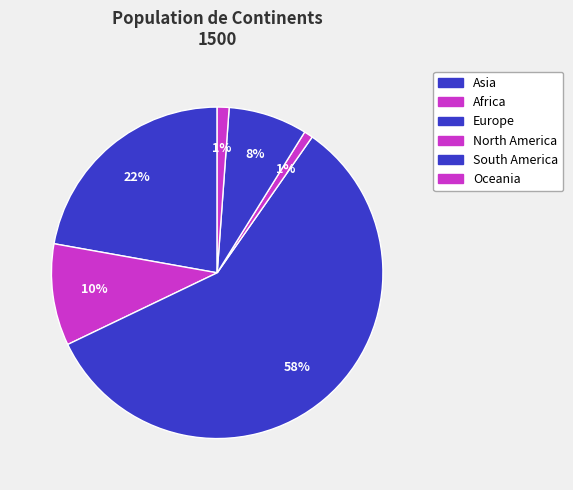

What is the ratio of the value at Africa to the value at Europe?

0.2